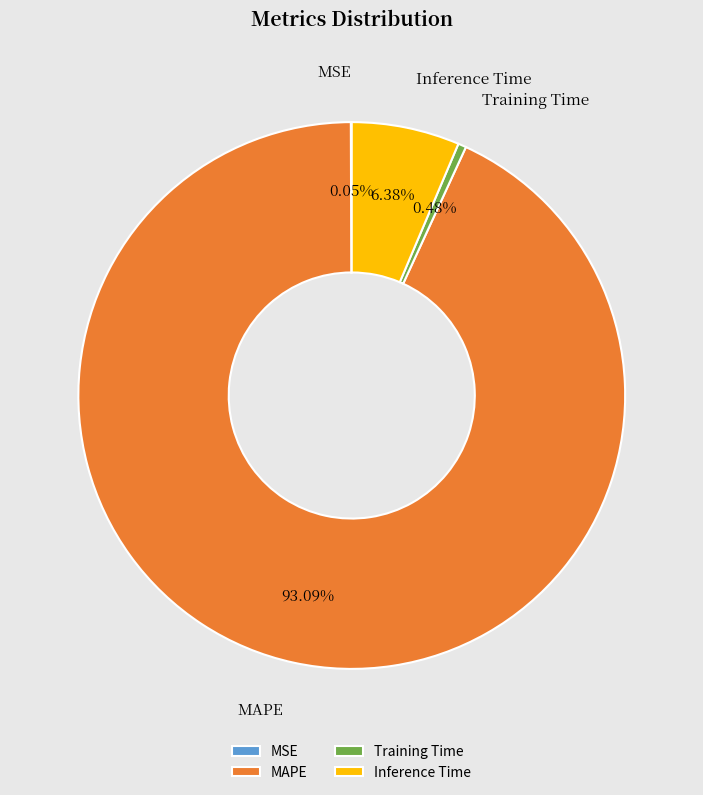

The Inference Time slice represents 6% of the pie. True or false?

True